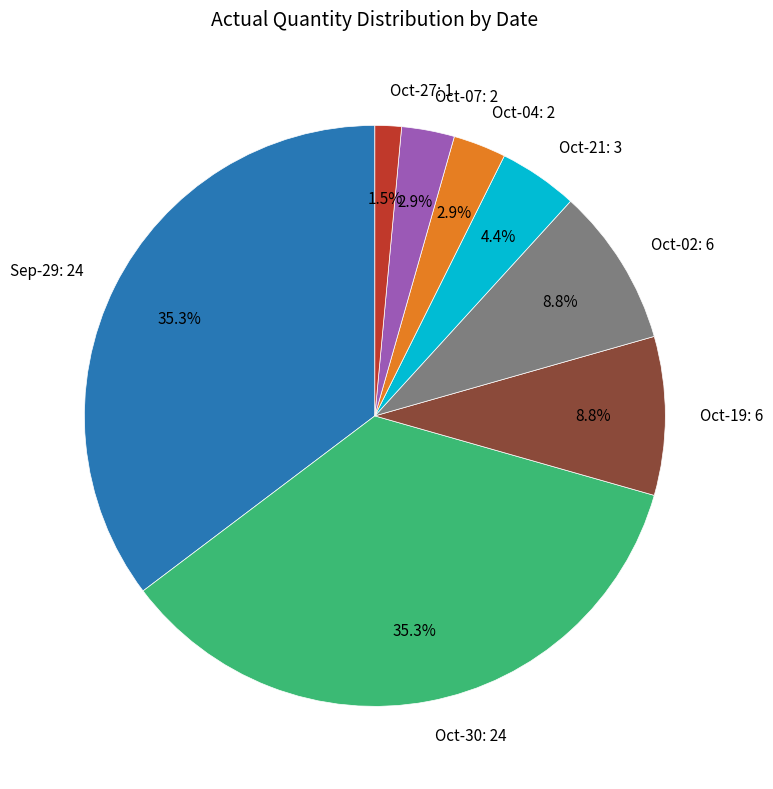

Count the number of slices in the pie.

8